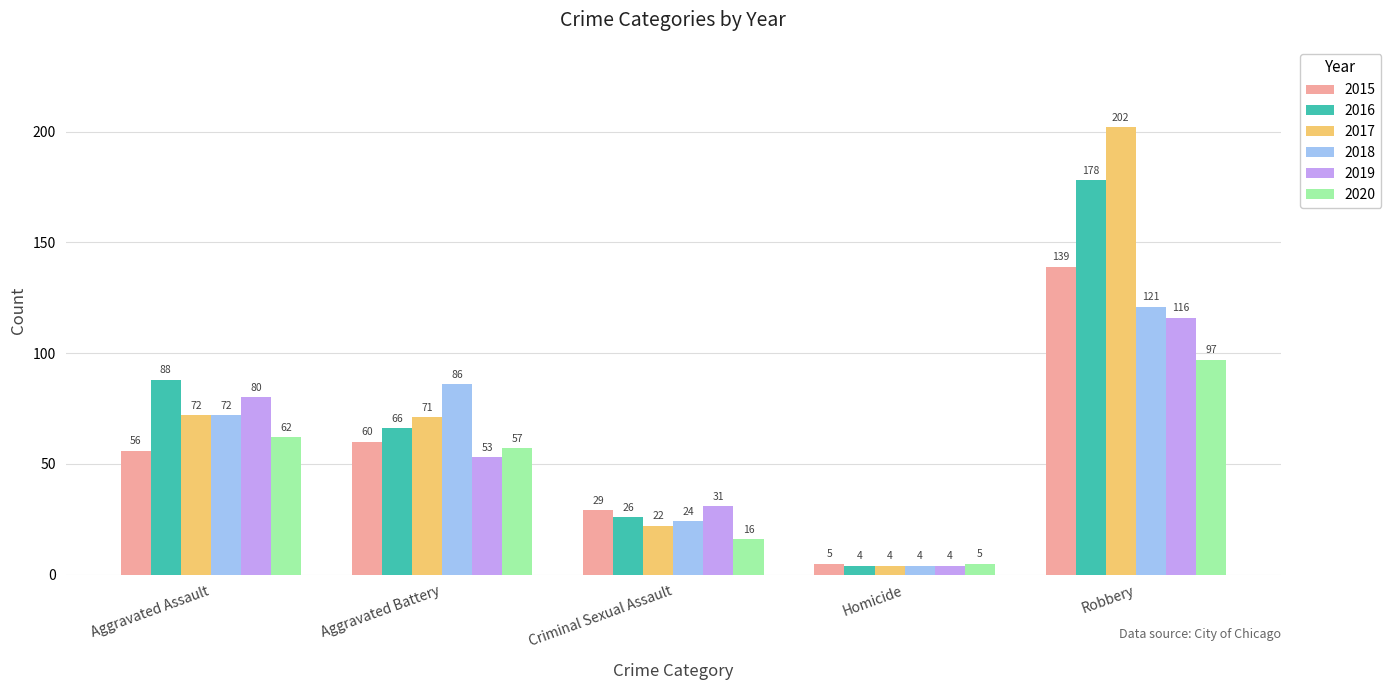

At how many categories does at least one series exceed 83?

3